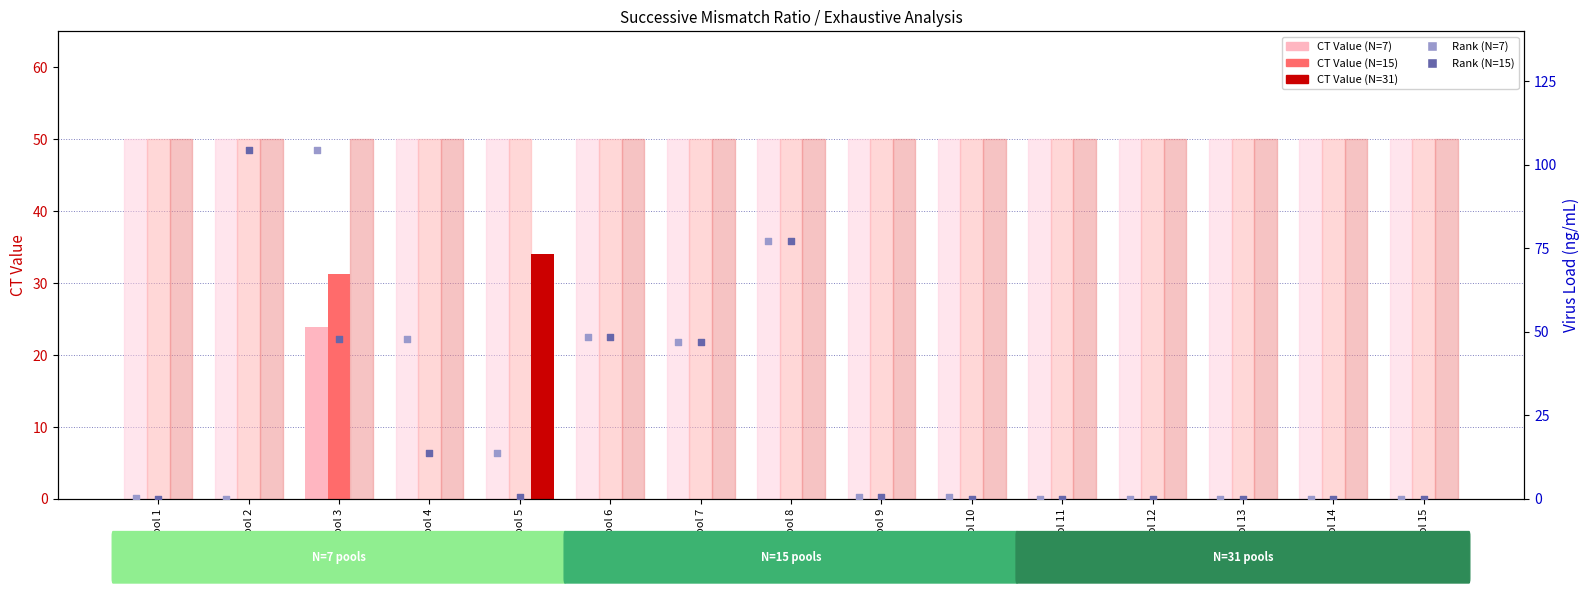

Which series has the largest total across all categories?

CT Value (N=31)